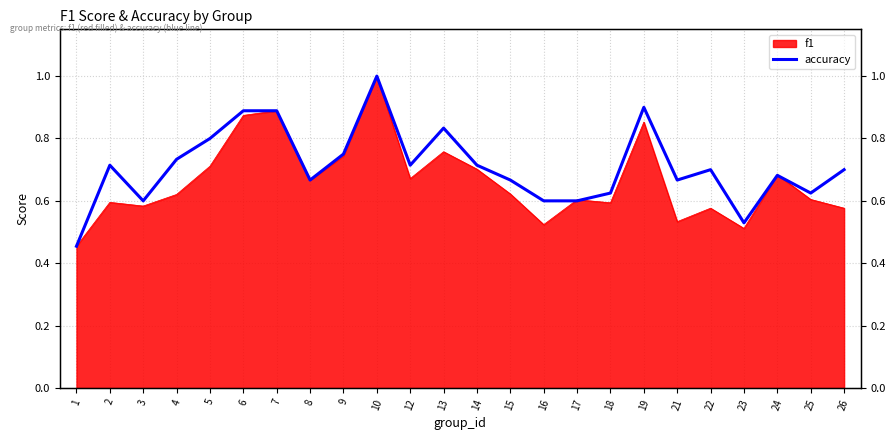

How many interior local valleys (lower than both neighbors) does the data have?

6